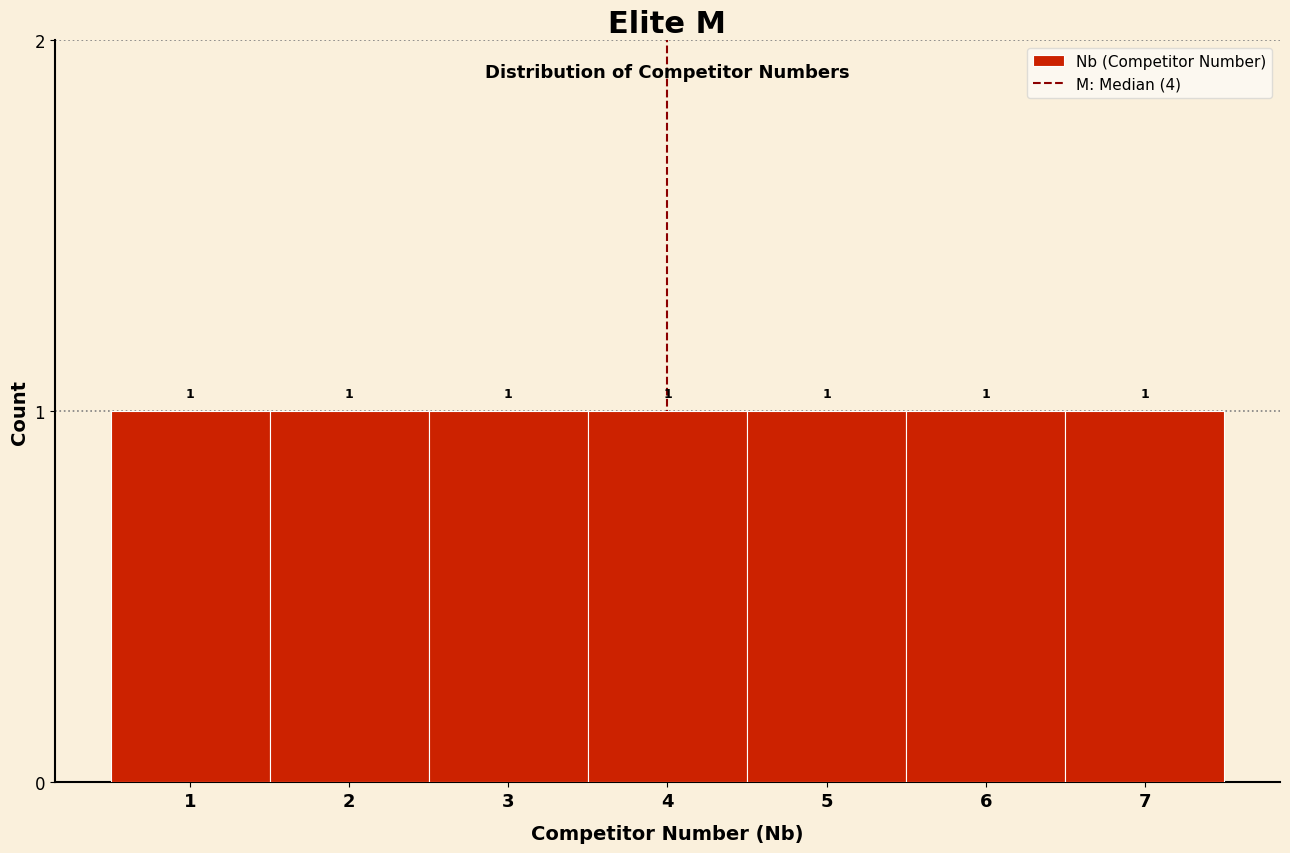

Reading left to right, transcribe this chart: for each bar, give the range it covers on the x-axis and its height.

0.5 to 1.5: 1
1.5 to 2.5: 1
2.5 to 3.5: 1
3.5 to 4.5: 1
4.5 to 5.5: 1
5.5 to 6.5: 1
6.5 to 7.5: 1